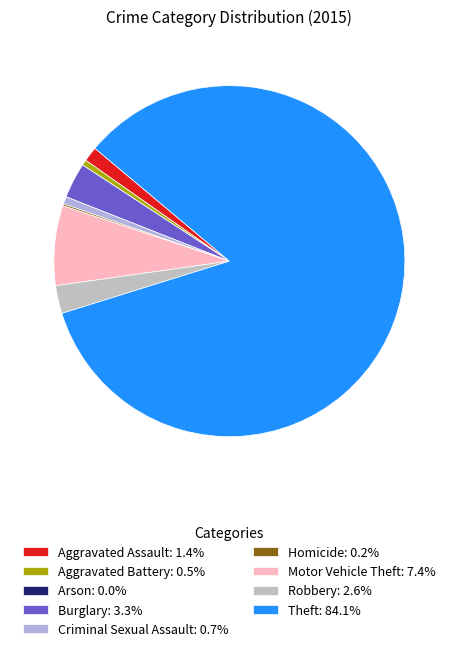

How many slices are in this pie chart?

9